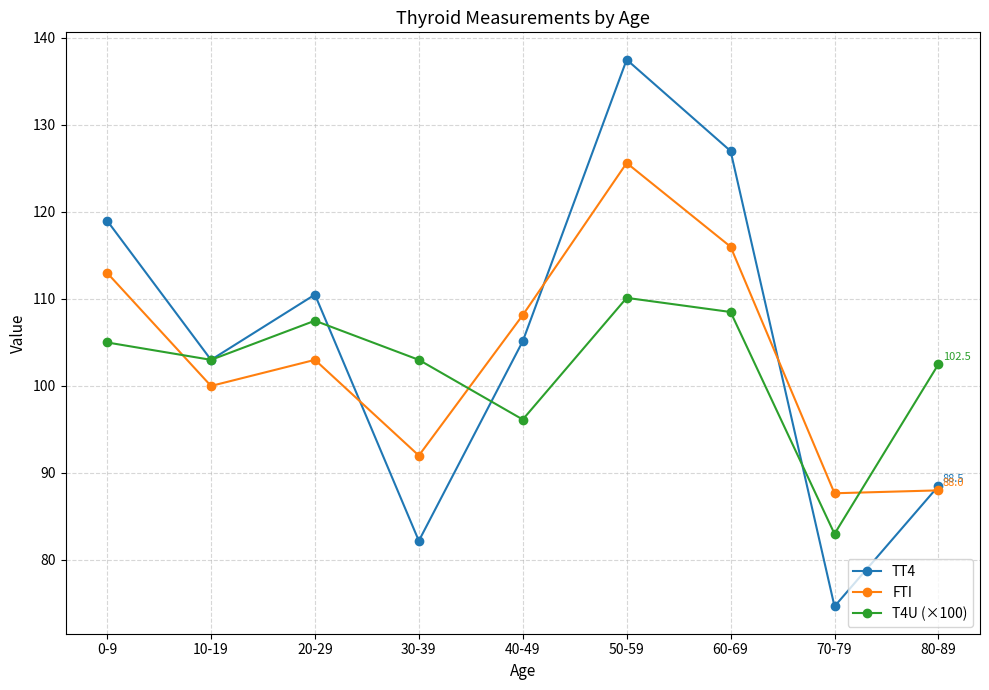

At which category is the sum across all series the highest?

50-59